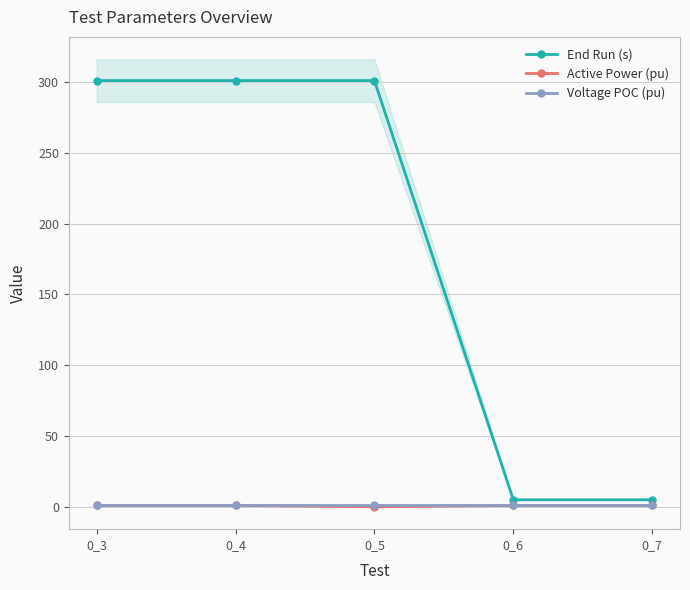

Reading left to right, list all the values displayed in this chart.

End Run (s): 0_3=301.0	0_4=301.0	0_5=301.0	0_6=5.0	0_7=5.0
Active Power (pu): 0_3=1.0	0_4=1.0	0_5=0.1	0_6=1.0	0_7=1.0
Voltage POC (pu): 0_3=1.0	0_4=1.0	0_5=1.0	0_6=1.0	0_7=1.0